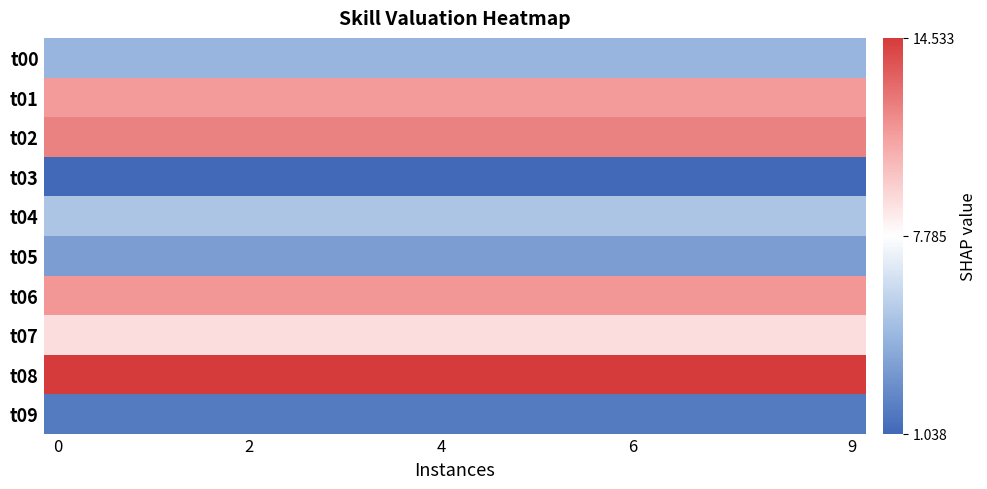

Reading right to left, list all the values displayed in this chart.

t00: 4.3	4.3	4.3	4.3	4.3	4.3	4.3	4.3	4.3	4.3	4.3	4.3	4.3	4.3	4.3	4.3	4.3	4.3	4.3	4.3	4.3	4.3	4.3	4.3	4.3	4.3	4.3	4.3	4.3	4.3
t01: 11.3	11.3	11.3	11.3	11.3	11.3	11.3	11.3	11.3	11.3	11.3	11.3	11.3	11.3	11.3	11.3	11.3	11.3	11.3	11.3	11.3	11.3	11.3	11.3	11.3	11.3	11.3	11.3	11.3	11.3
t02: 12.1	12.1	12.1	12.1	12.1	12.1	12.1	12.1	12.1	12.1	12.1	12.1	12.1	12.1	12.1	12.1	12.1	12.1	12.1	12.1	12.1	12.1	12.1	12.1	12.1	12.1	12.1	12.1	12.1	12.1
t03: 1.0	1.0	1.0	1.0	1.0	1.0	1.0	1.0	1.0	1.0	1.0	1.0	1.0	1.0	1.0	1.0	1.0	1.0	1.0	1.0	1.0	1.0	1.0	1.0	1.0	1.0	1.0	1.0	1.0	1.0
t04: 5.1	5.1	5.1	5.1	5.1	5.1	5.1	5.1	5.1	5.1	5.1	5.1	5.1	5.1	5.1	5.1	5.1	5.1	5.1	5.1	5.1	5.1	5.1	5.1	5.1	5.1	5.1	5.1	5.1	5.1
t05: 3.3	3.3	3.3	3.3	3.3	3.3	3.3	3.3	3.3	3.3	3.3	3.3	3.3	3.3	3.3	3.3	3.3	3.3	3.3	3.3	3.3	3.3	3.3	3.3	3.3	3.3	3.3	3.3	3.3	3.3
t06: 11.5	11.5	11.5	11.5	11.5	11.5	11.5	11.5	11.5	11.5	11.5	11.5	11.5	11.5	11.5	11.5	11.5	11.5	11.5	11.5	11.5	11.5	11.5	11.5	11.5	11.5	11.5	11.5	11.5	11.5
t07: 9.0	9.0	9.0	9.0	9.0	9.0	9.0	9.0	9.0	9.0	9.0	9.0	9.0	9.0	9.0	9.0	9.0	9.0	9.0	9.0	9.0	9.0	9.0	9.0	9.0	9.0	9.0	9.0	9.0	9.0
t08: 14.5	14.5	14.5	14.5	14.5	14.5	14.5	14.5	14.5	14.5	14.5	14.5	14.5	14.5	14.5	14.5	14.5	14.5	14.5	14.5	14.5	14.5	14.5	14.5	14.5	14.5	14.5	14.5	14.5	14.5
t09: 1.8	1.8	1.8	1.8	1.8	1.8	1.8	1.8	1.8	1.8	1.8	1.8	1.8	1.8	1.8	1.8	1.8	1.8	1.8	1.8	1.8	1.8	1.8	1.8	1.8	1.8	1.8	1.8	1.8	1.8